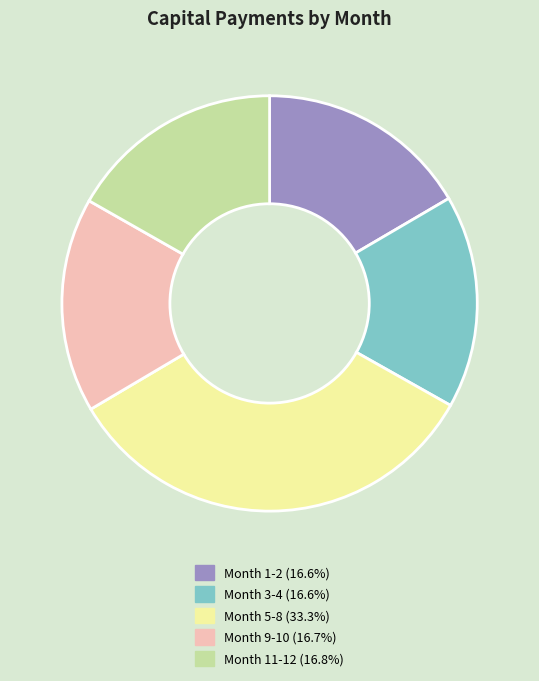

Does any single category account for the majority?

No